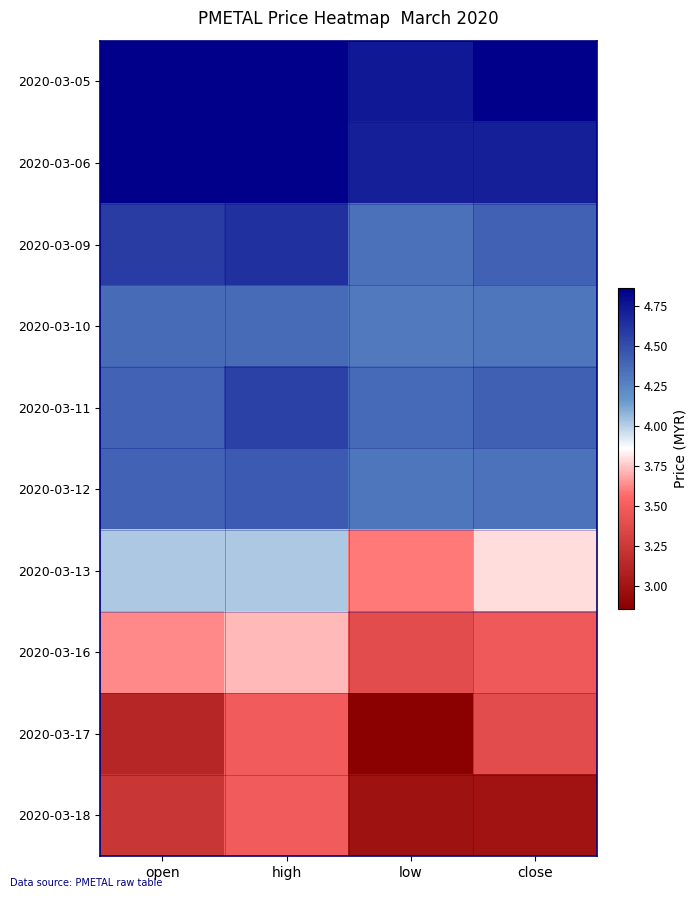

At which category is the sum across all series the highest?

high